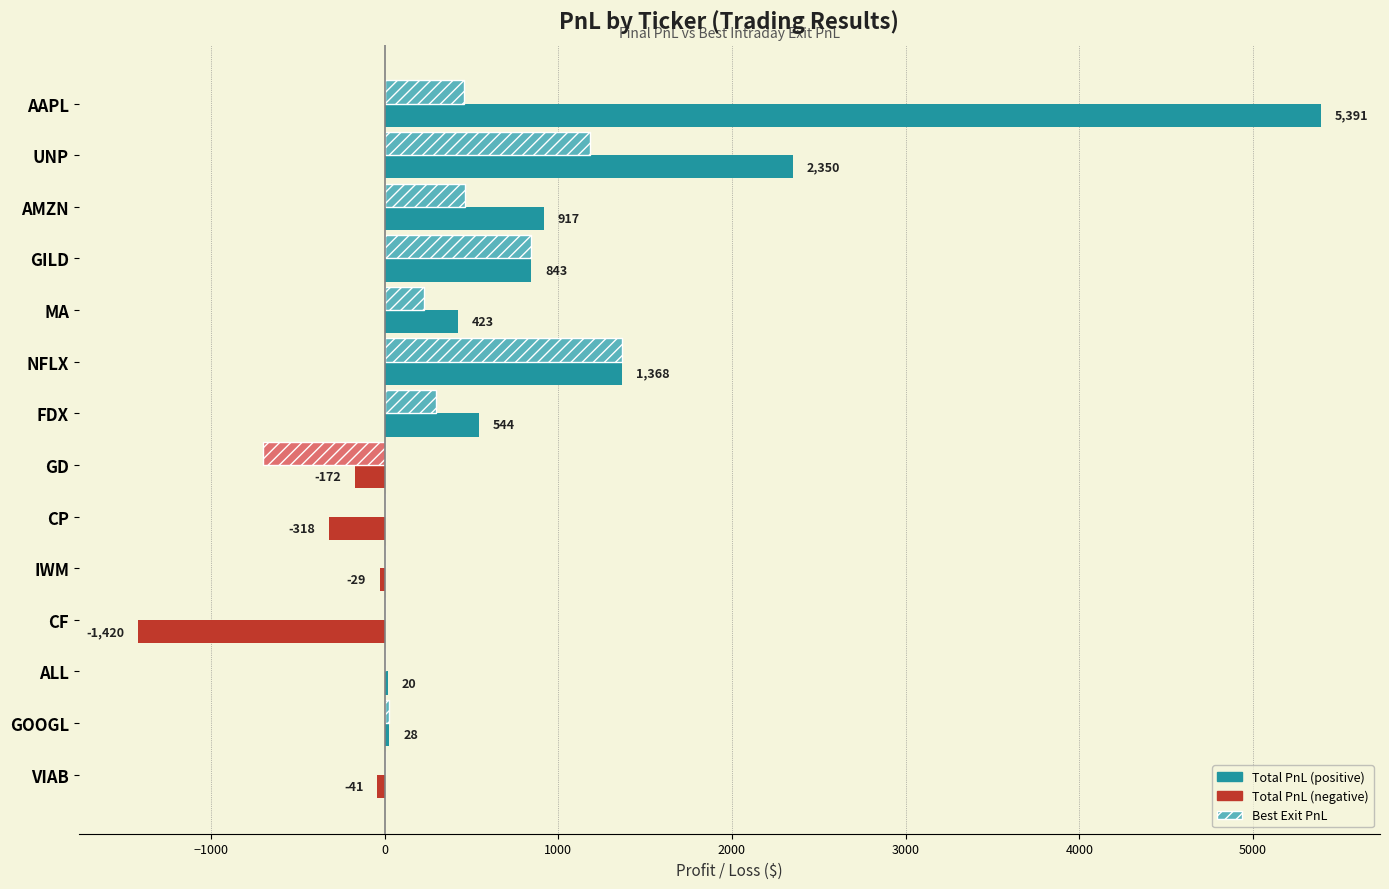

What is the maximum value shown in the chart?

5391.0